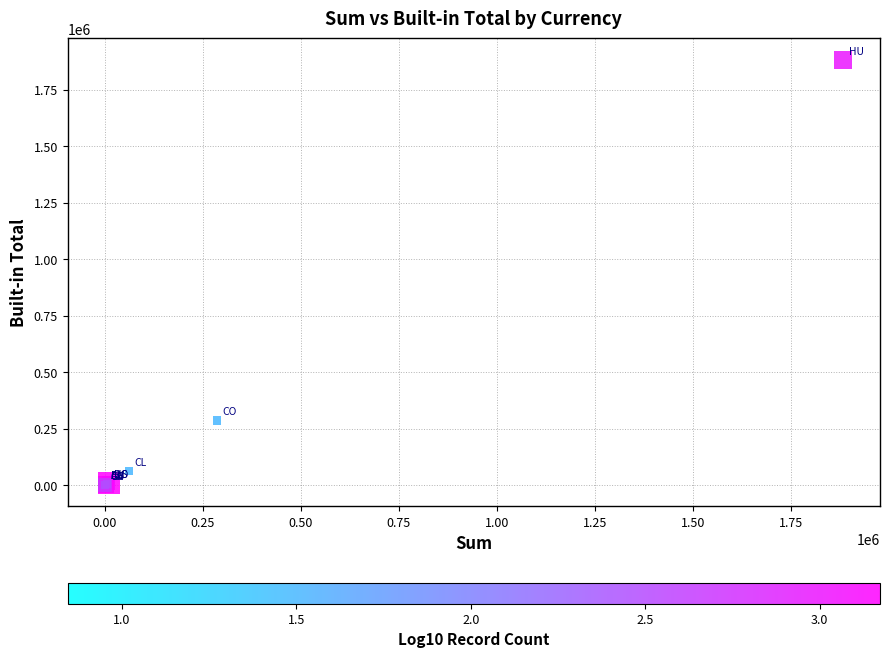

What Y value in the scatter plot is closest to 941312?

286230.0